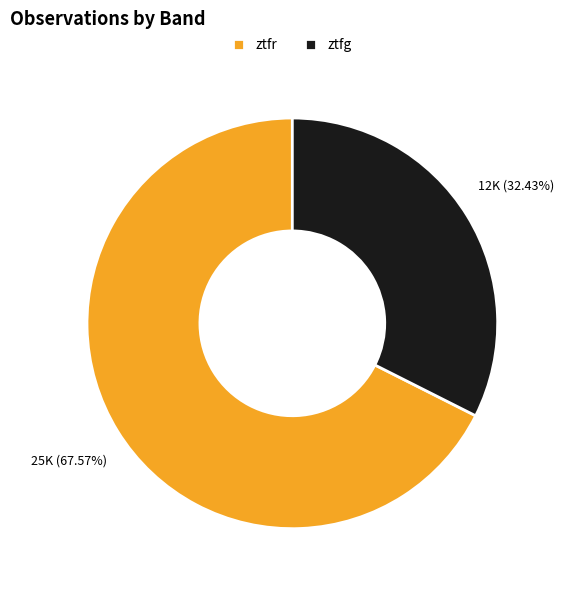

True or false: ztfr accounts for 56% of the total.

False